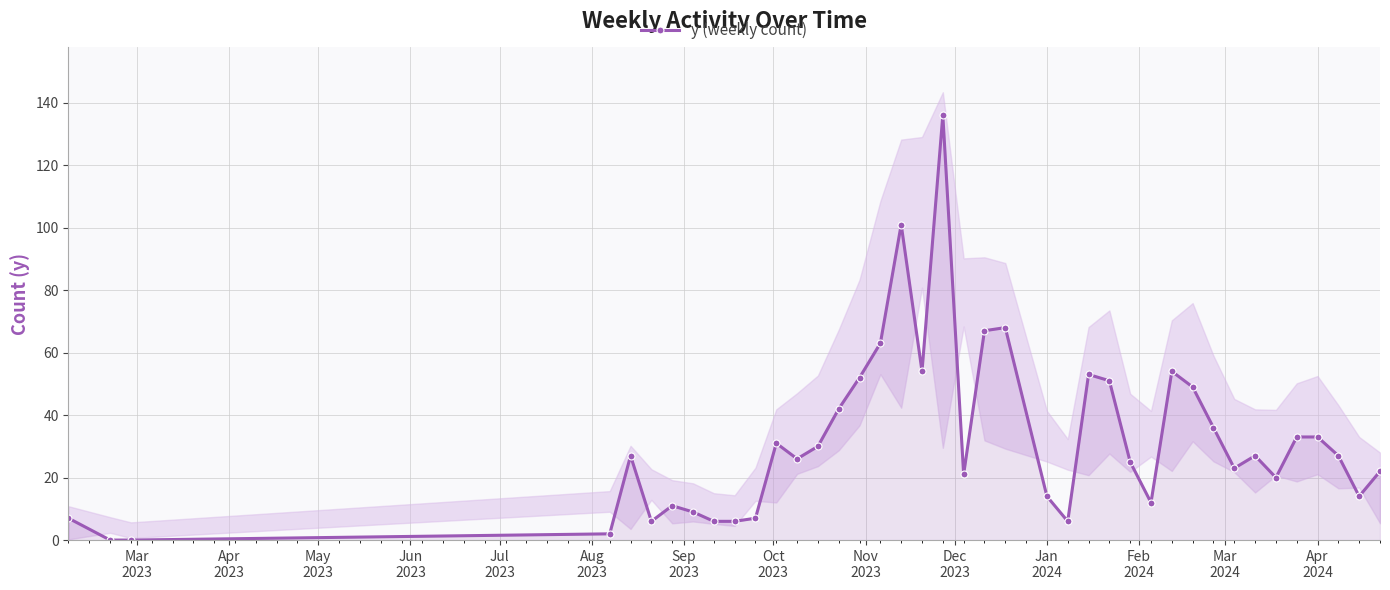

Reading left to right, transcribe all the data shown in this chart.

7	0	0	2	27	6	11	9	6	6	7	31	26	30	42	52	63	101	54	136	21	67	68	14	6	53	51	25	12	54	49	36	23	27	20	33	33	27	14	22